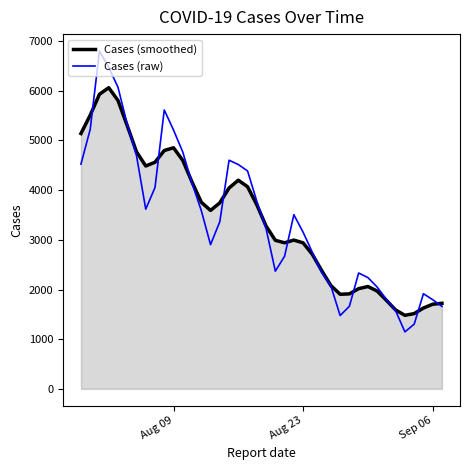

Which series has the widest spread of values?

Cases (raw)